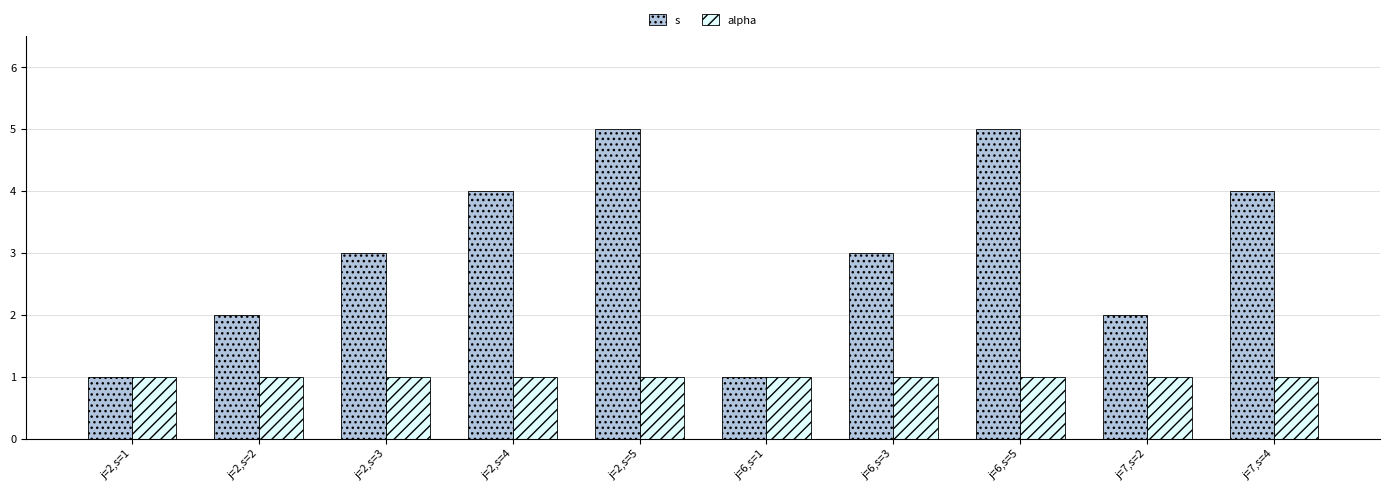

Count the number of categories in the chart.

10